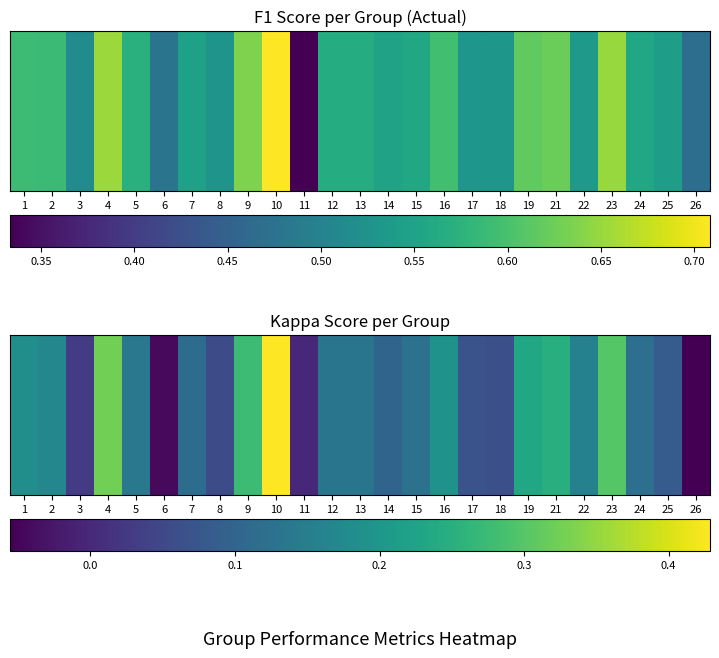

What is the greatest value displayed?

0.4